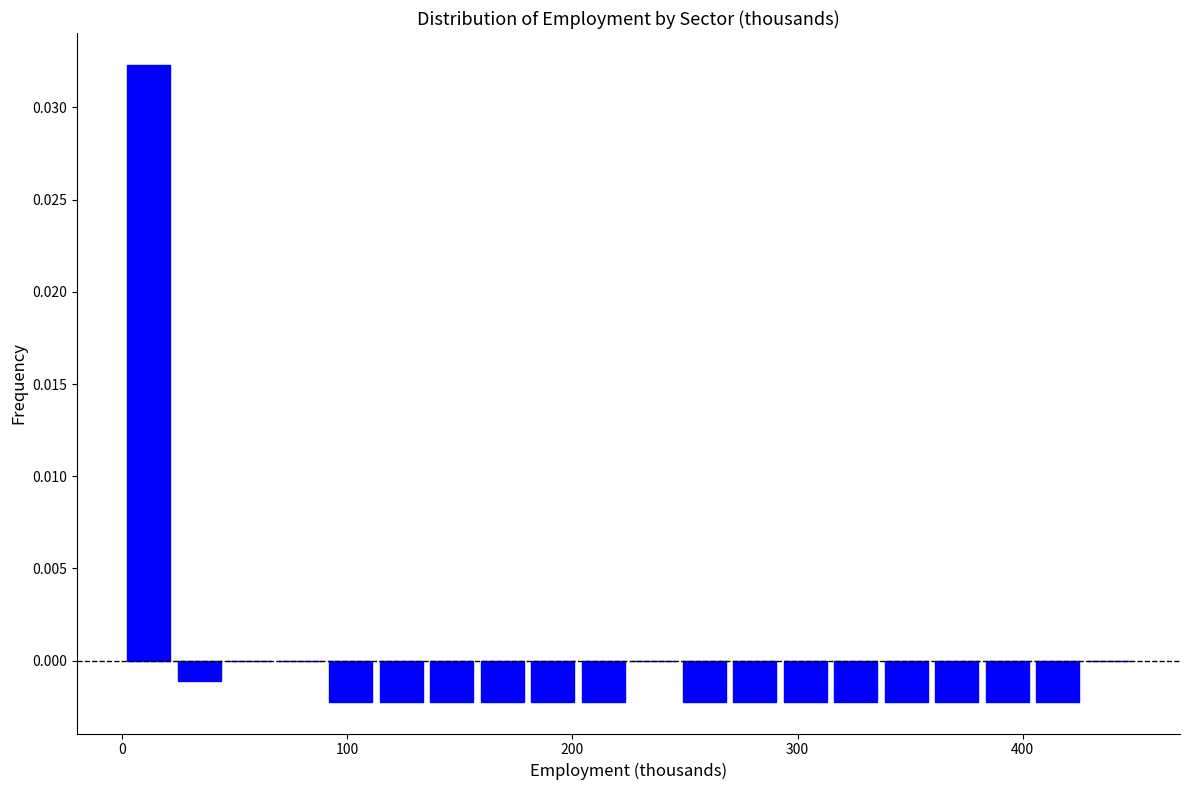

Read against the x-axis, roughly where is the centre of the tallest bar?

10